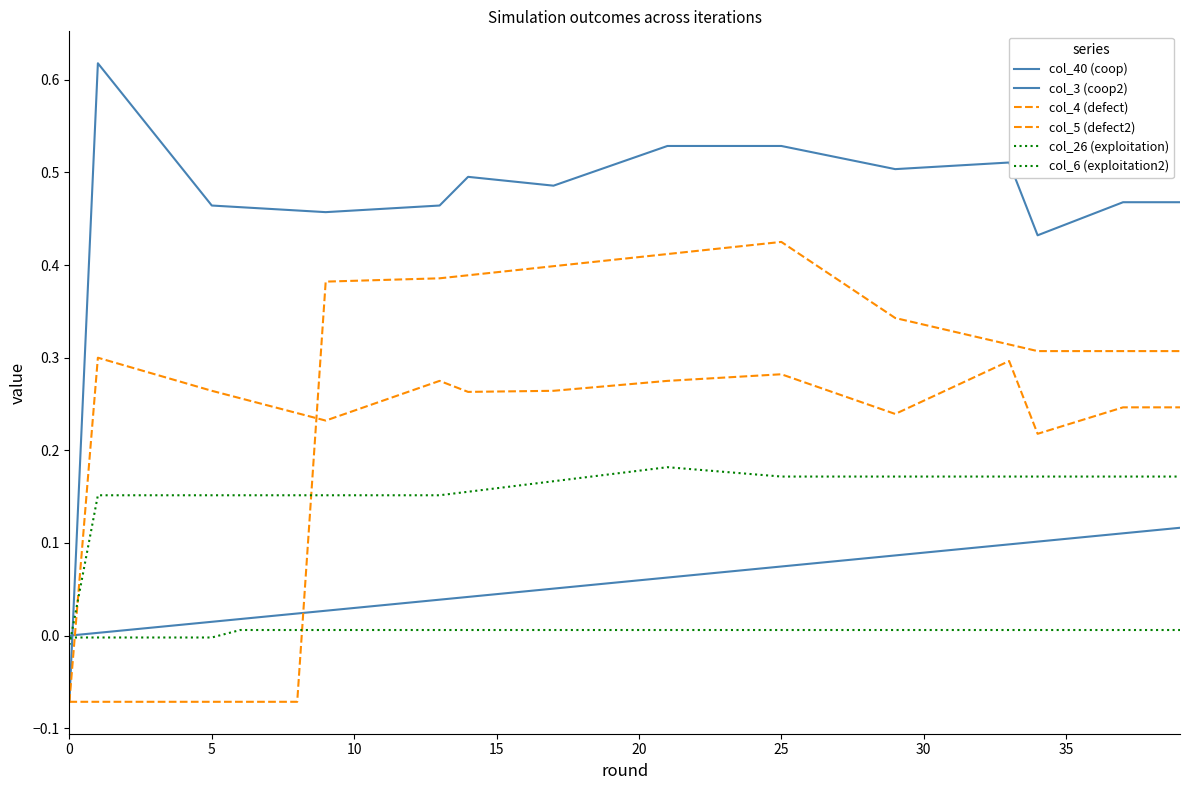

What is the average value of the col_5 (defect2) series?

0.3